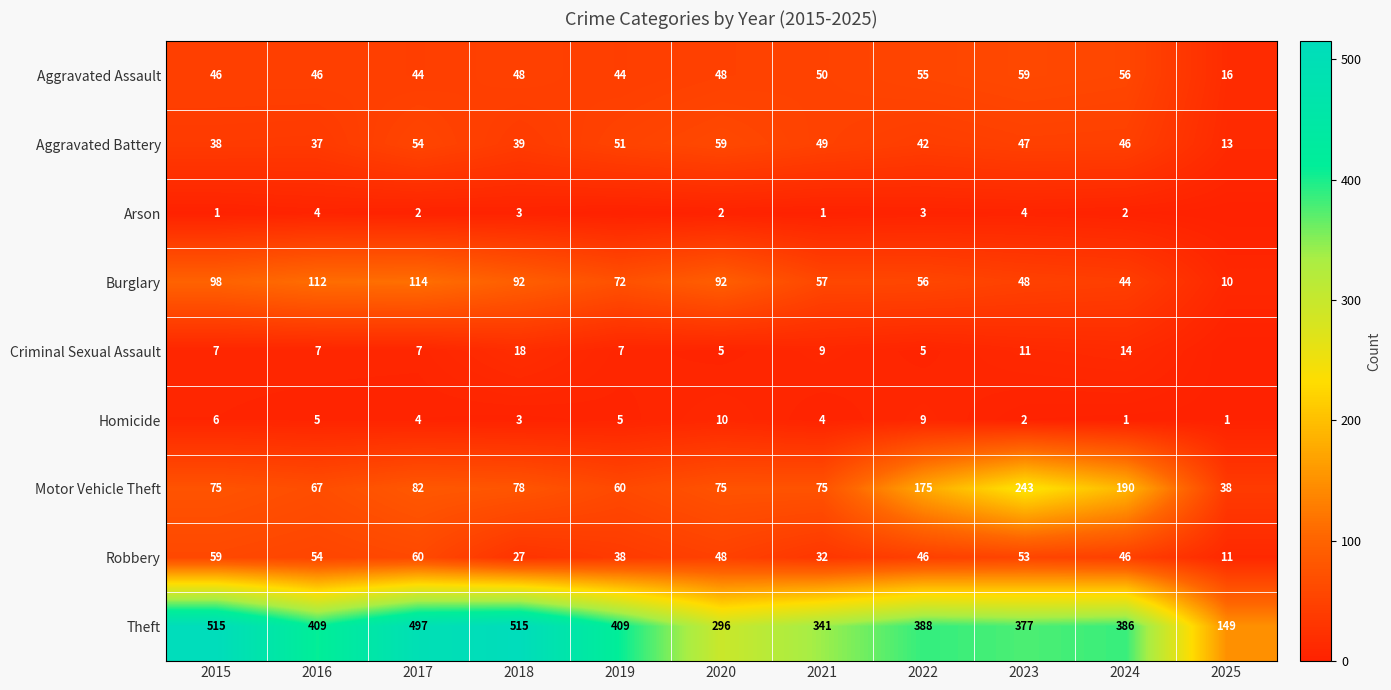

What is the difference between the second highest and second lowest values in the Homicide series?

8